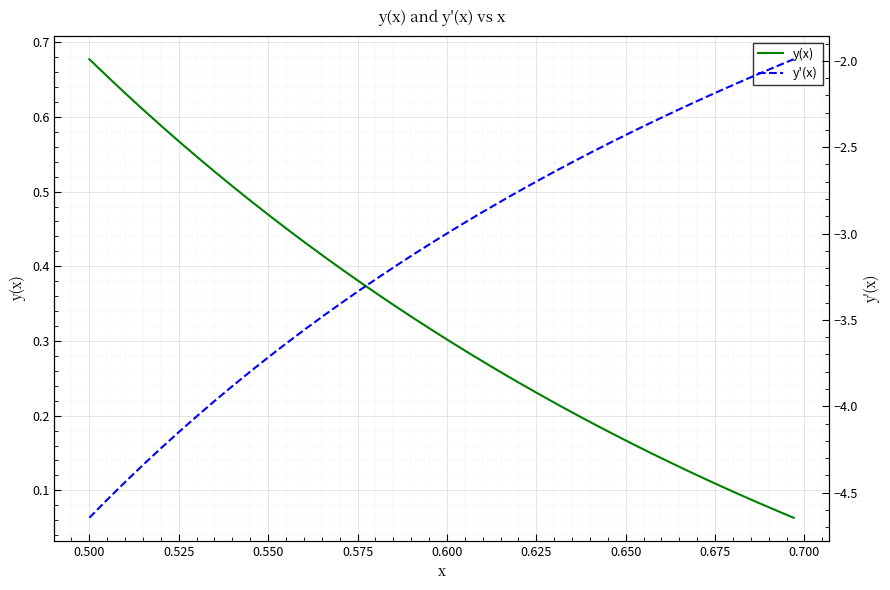

Reading left to right, list all the values displayed in this chart.

y(x): 0.7	0.7	0.6	0.6	0.6	0.6	0.5	0.5	0.5	0.5	0.5	0.4	0.4	0.4	0.4	0.4	0.4	0.3	0.3	0.3	0.3	0.3	0.3	0.3	0.2	0.2	0.2	0.2	0.2	0.2	0.2	0.2	0.1	0.1	0.1	0.1	0.1	0.1	0.1	0.1
y'(x): -4.6	-4.5	-4.4	-4.3	-4.2	-4.1	-4.1	-4.0	-3.9	-3.8	-3.7	-3.6	-3.5	-3.5	-3.4	-3.3	-3.3	-3.2	-3.1	-3.1	-3.0	-2.9	-2.9	-2.8	-2.7	-2.7	-2.6	-2.6	-2.5	-2.5	-2.4	-2.4	-2.3	-2.3	-2.2	-2.2	-2.1	-2.1	-2.0	-2.0